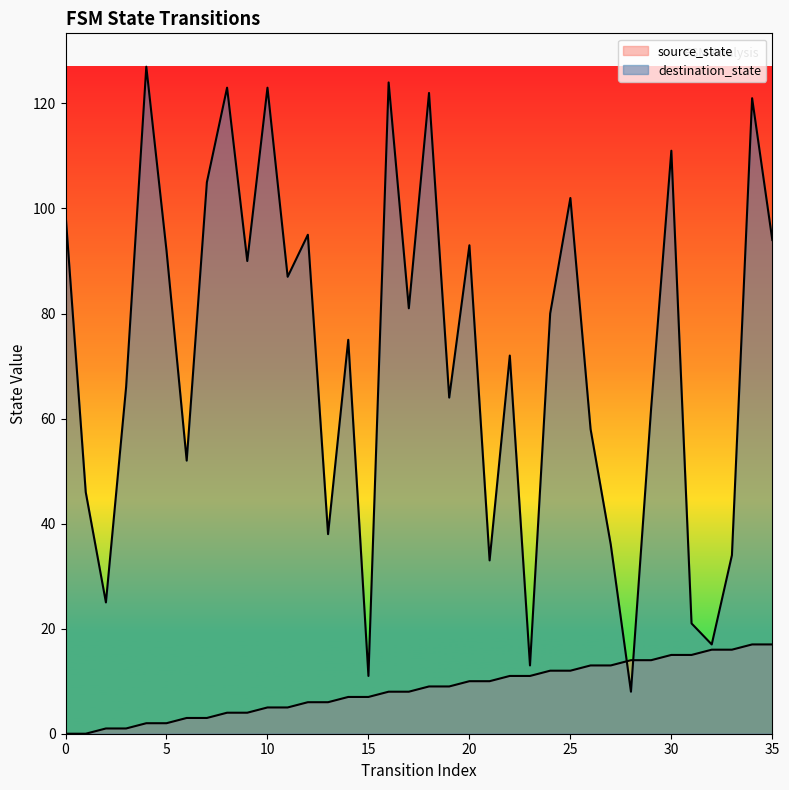

Reading right to left, list all the values displayed in this chart.

source_state: 35=17	34=17	33=16	32=16	31=15	30=15	29=14	28=14	27=13	26=13	25=12	24=12	23=11	22=11	21=10	20=10	19=9	18=9	17=8	16=8	15=7	14=7	13=6	12=6	11=5	10=5	9=4	8=4	7=3	6=3	5=2	4=2	3=1	2=1	1=0	0=0
destination_state: 35=94	34=121	33=34	32=17	31=21	30=111	29=62	28=8	27=36	26=58	25=102	24=80	23=13	22=72	21=33	20=93	19=64	18=122	17=81	16=124	15=11	14=75	13=38	12=95	11=87	10=123	9=90	8=123	7=105	6=52	5=92	4=127	3=66	2=25	1=46	0=99